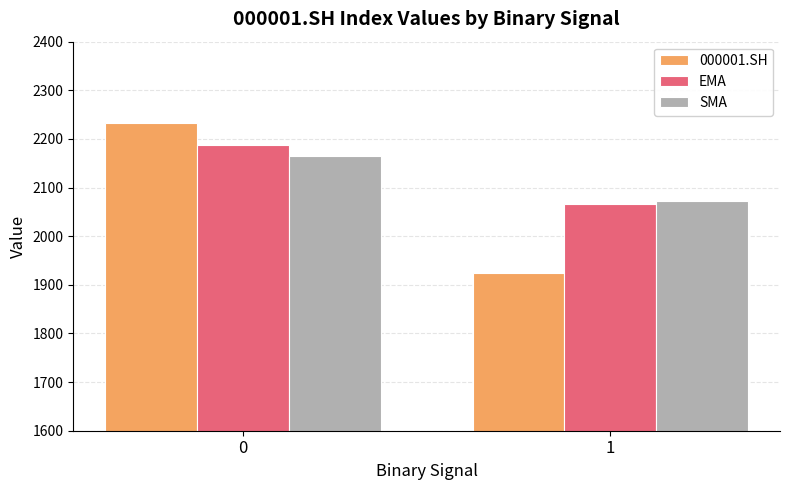

What are all the series names shown in the legend?

000001.SH, EMA, SMA